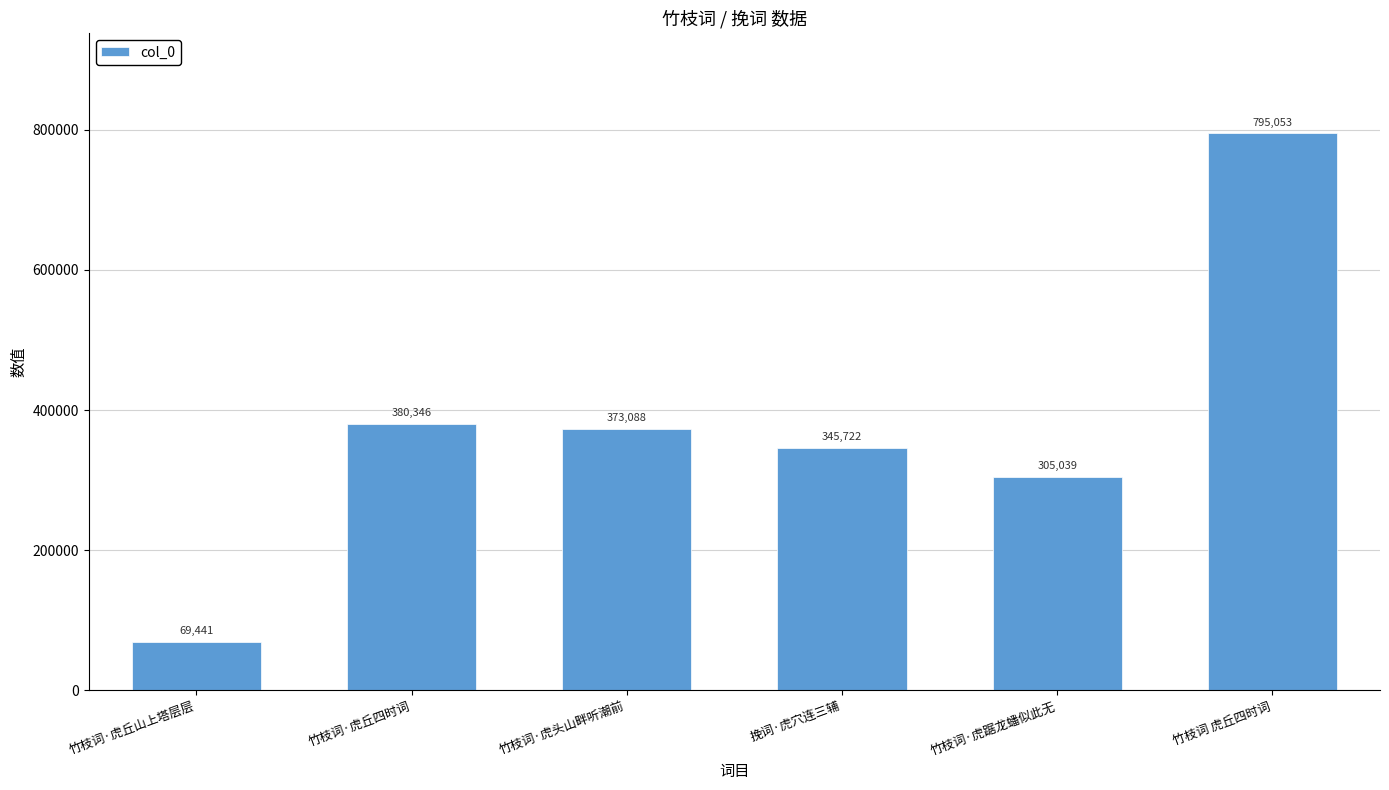

How many data points are less than 373088?

3